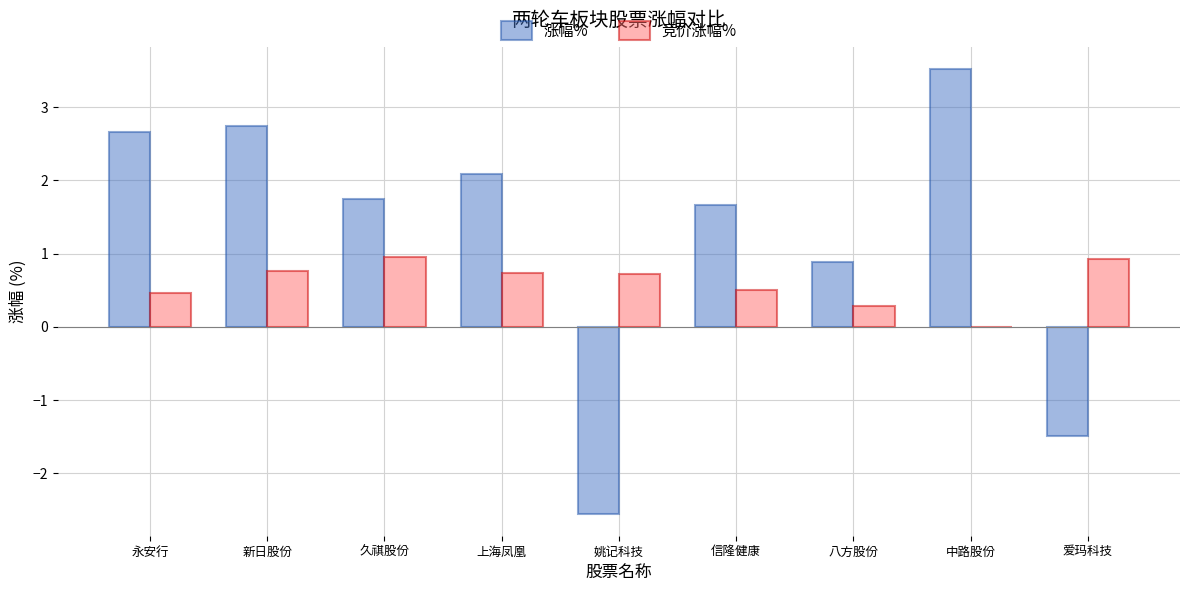

Which series has the largest range (max minus min)?

涨幅%